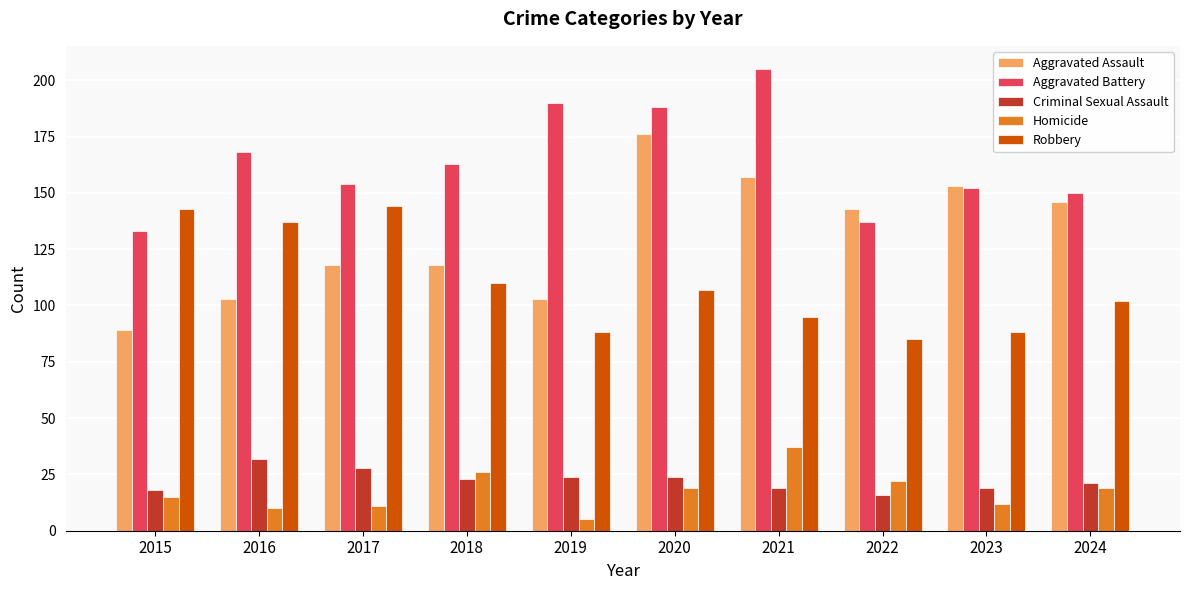

What is the total value across all series at 2023?

424